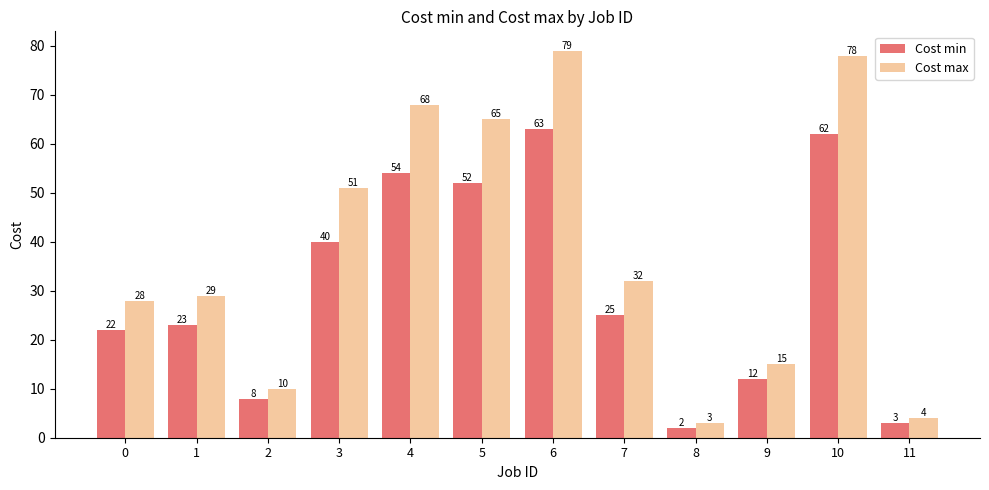

Which series has the largest total across all categories?

Cost max